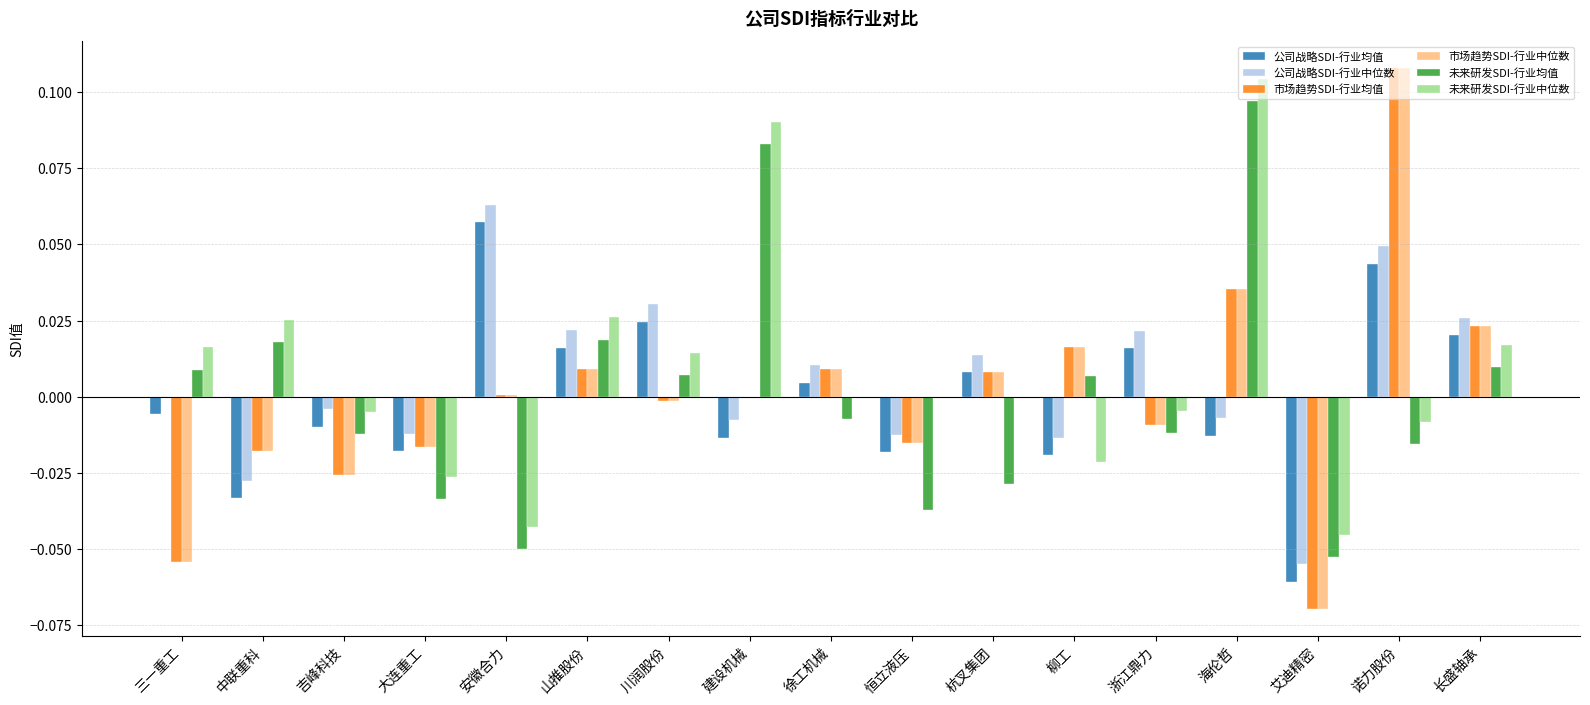

At which category is the sum across all series the highest?

诺力股份